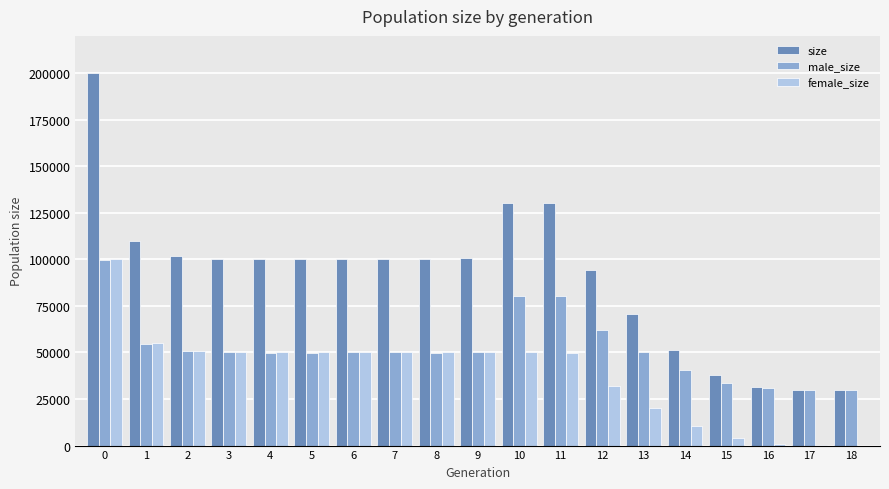

Is the value of size at 15 greater than the value of female_size at 17?

Yes